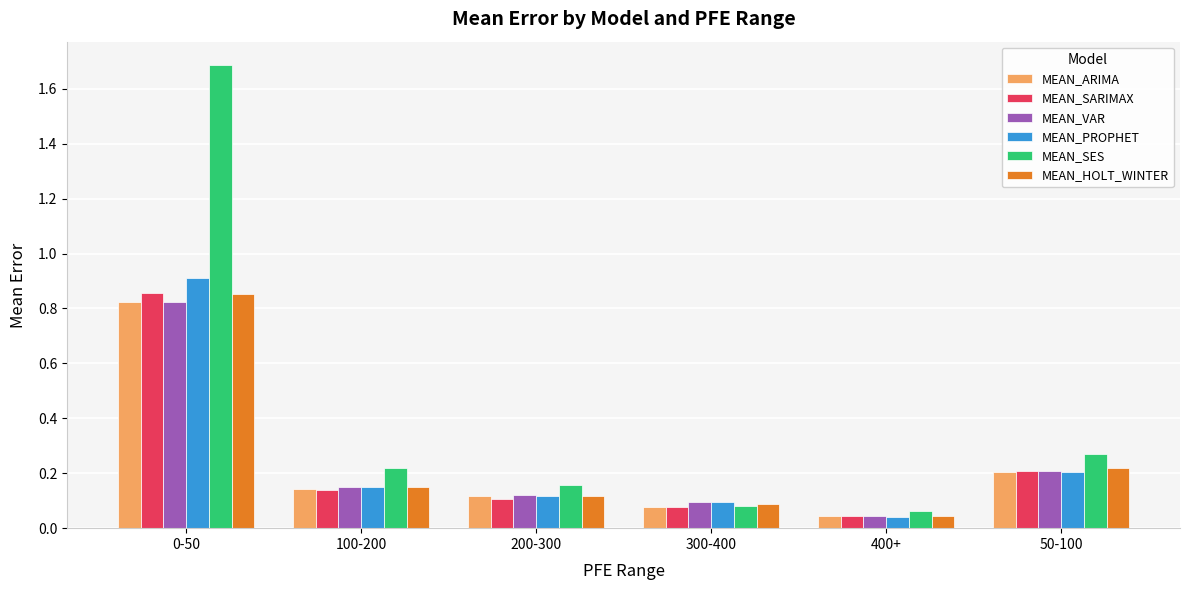

The MEAN_PROPHET series shows 0.9 at 0-50. True or false?

True